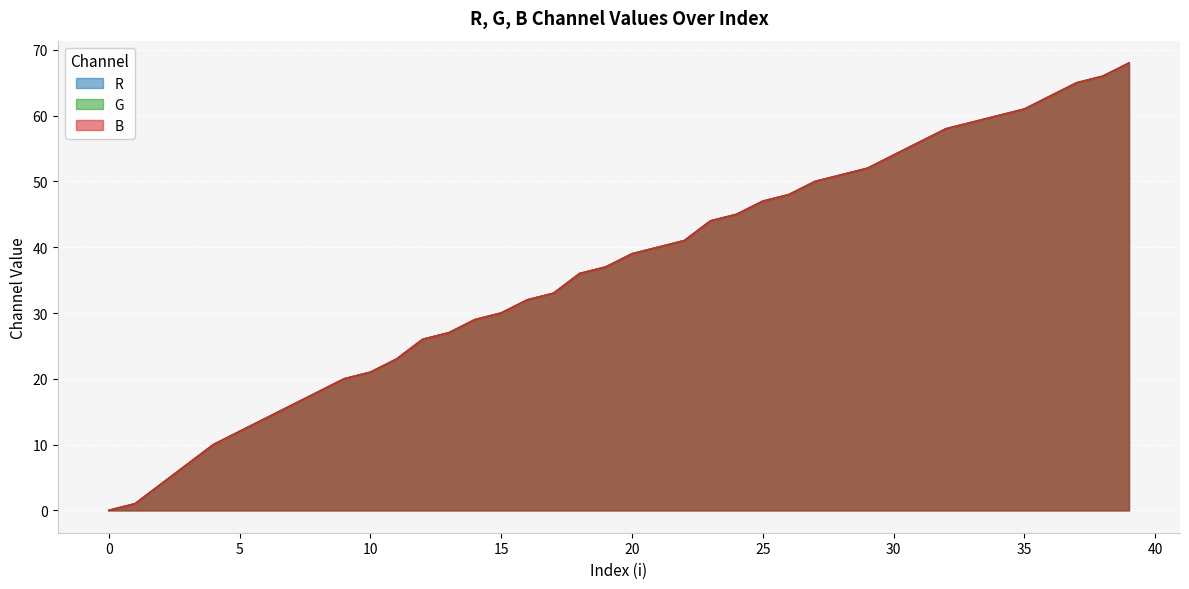

How many positive values does the B series have?

39